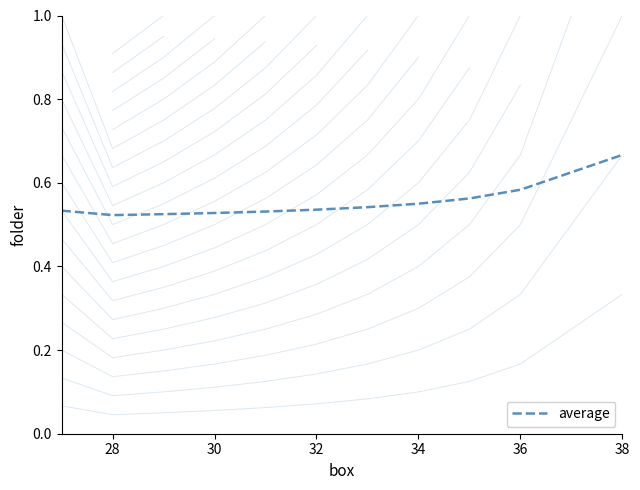

Reading left to right, list all the values displayed in this chart.

0.5	0.5	0.5	0.5	0.5	0.5	0.5	0.6	0.6	0.6	0.6	0.7